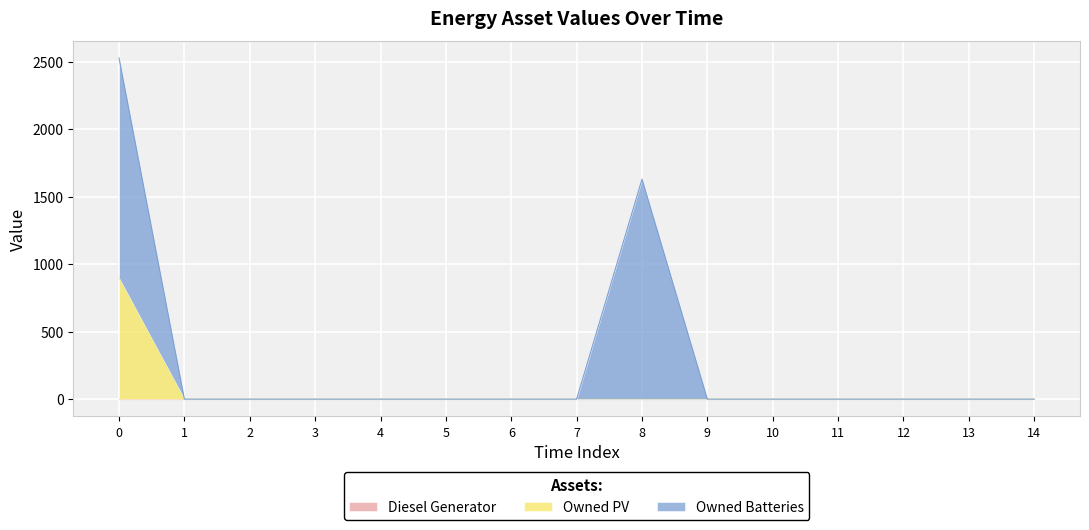

What is the maximum value shown in the chart?

1629